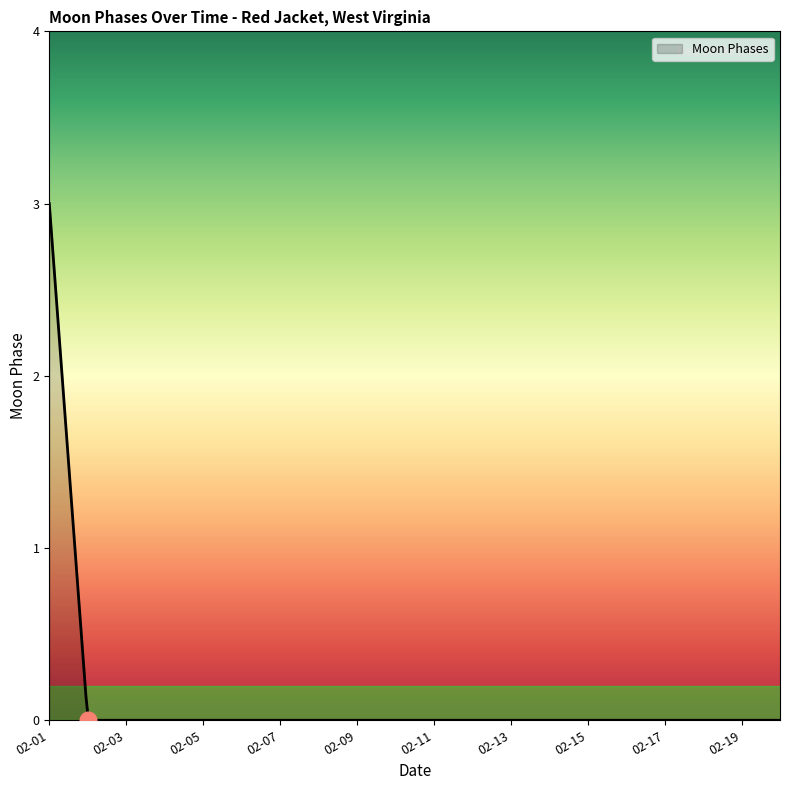

What is the maximum value shown in the chart?

3.0